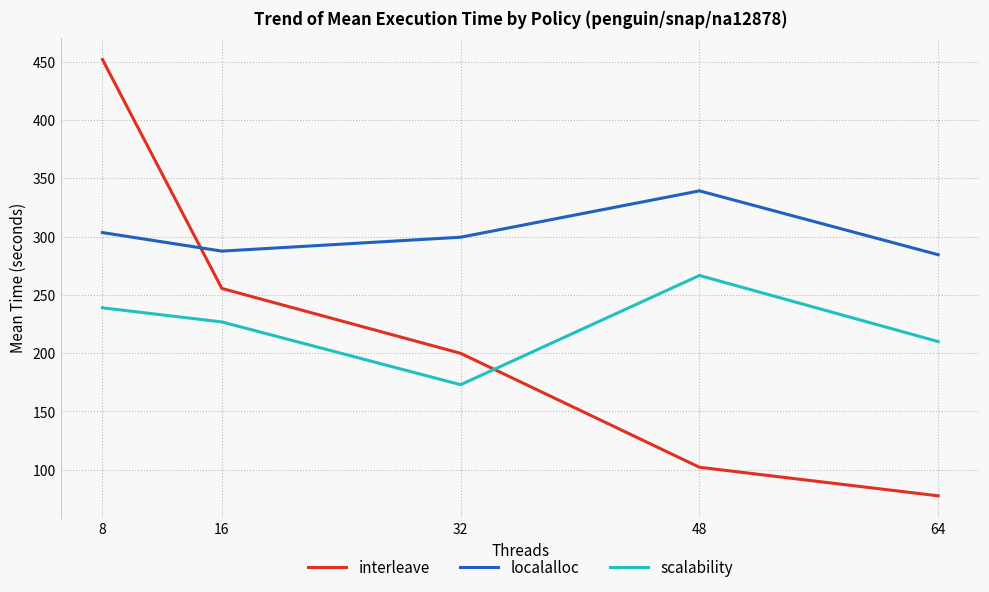

Which series has the widest spread of values?

interleave